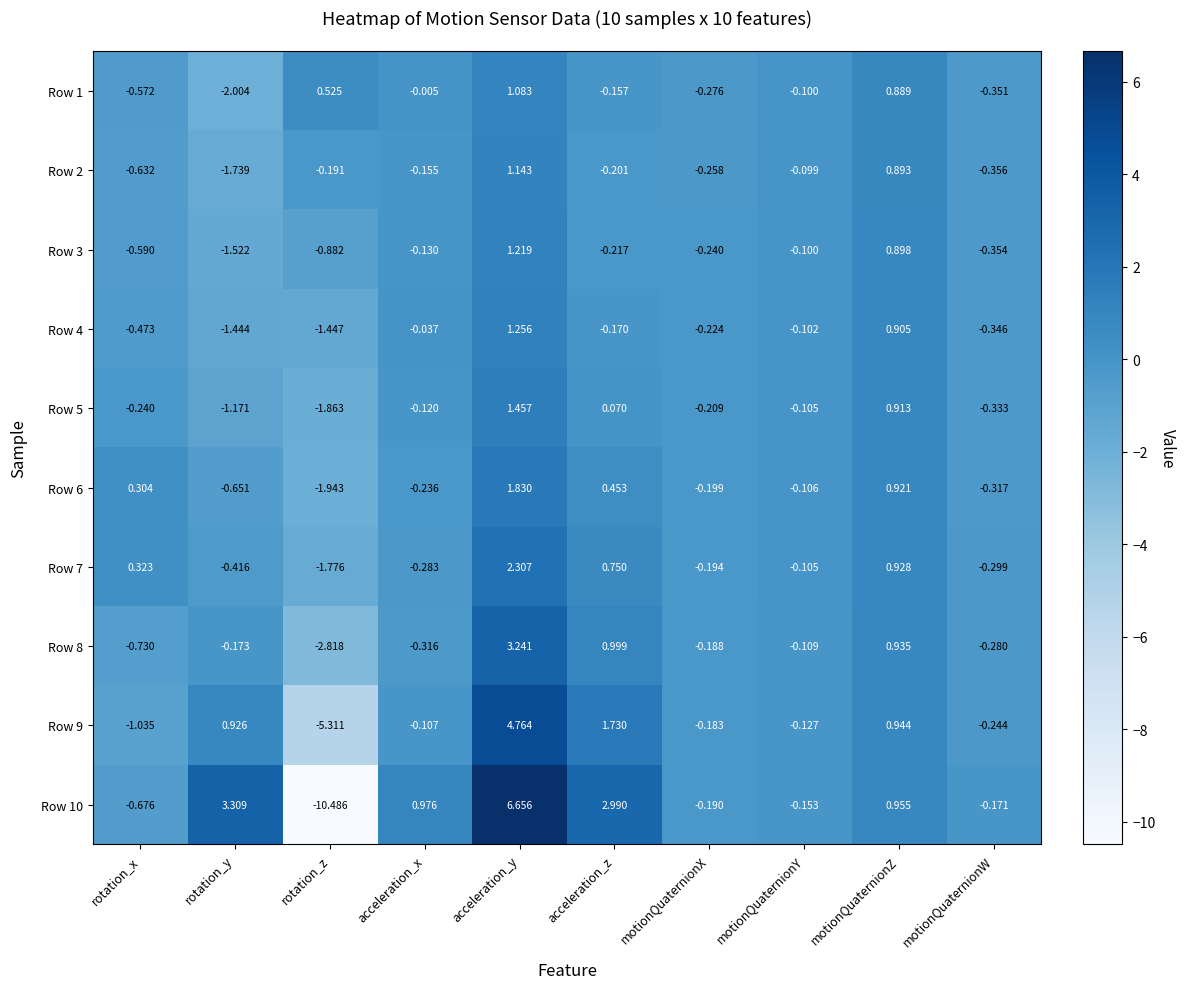

Which label corresponds to the smallest value in the chart?

rotation_z